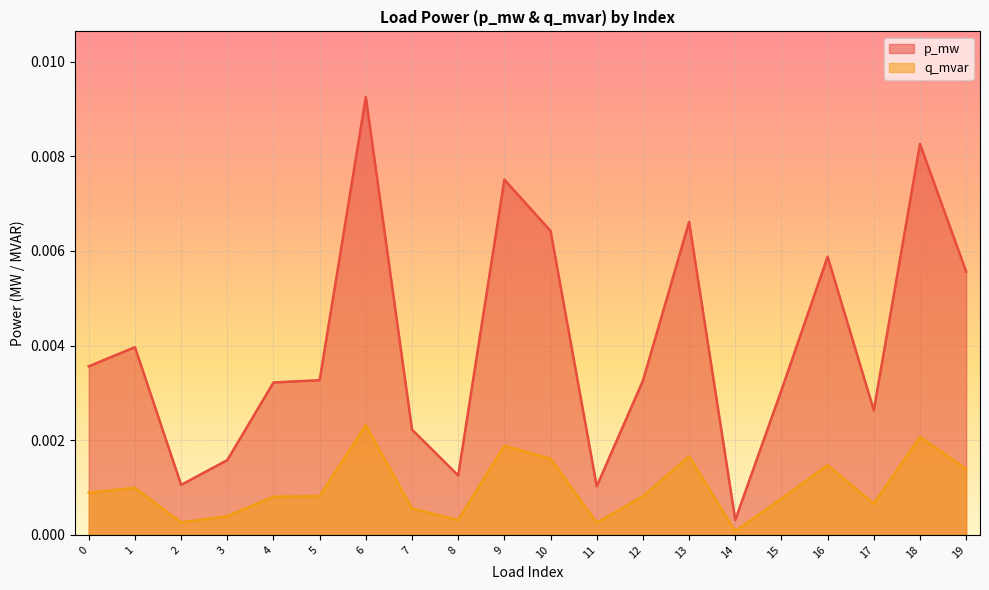

Where is the first local minimum for q_mvar?

2